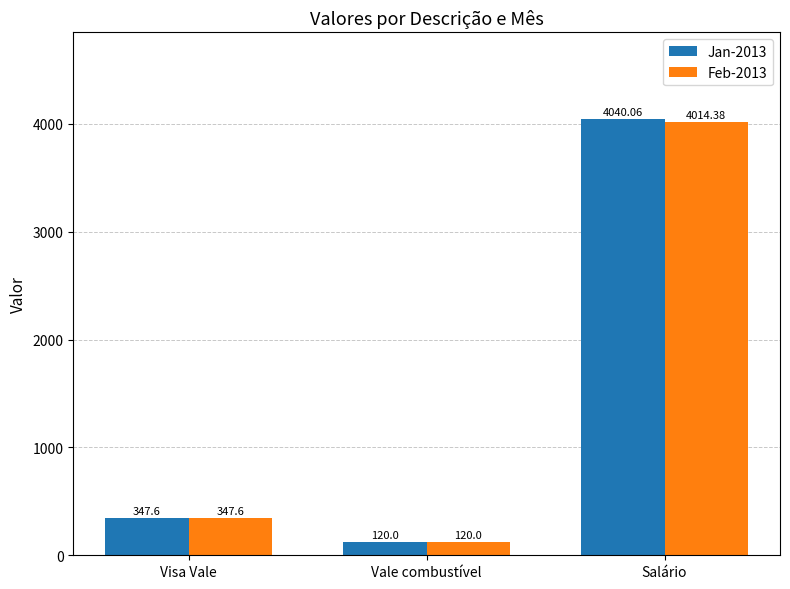

The value of Feb-2013 at Vale combustível is 120.0. True or false?

True